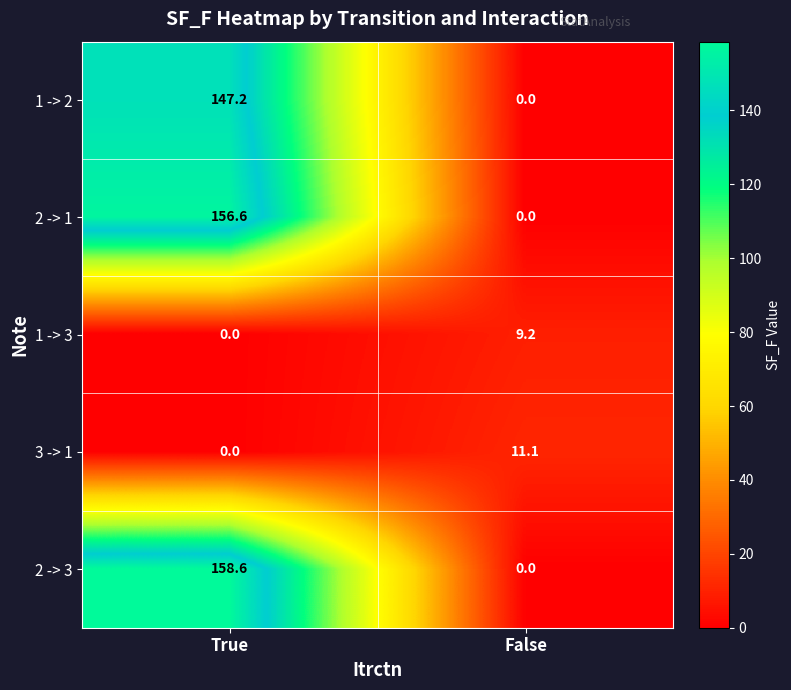

What is the difference between the 1 -> 2 values at True and False?

147.2